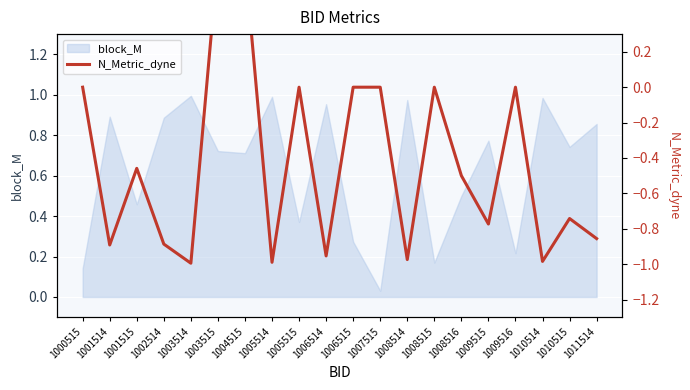

At which label is block_M closest to 0?

1007515